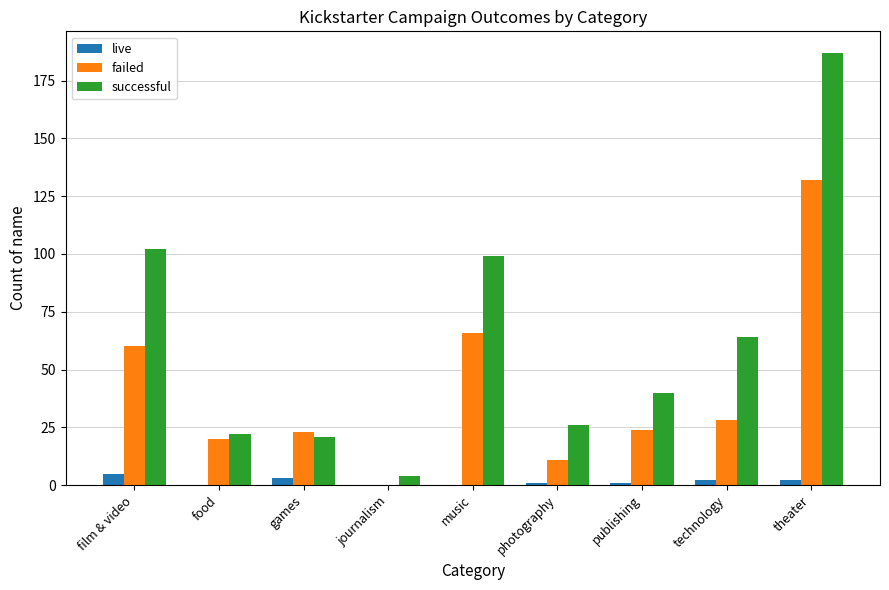

What is the highest value of the successful series?

187